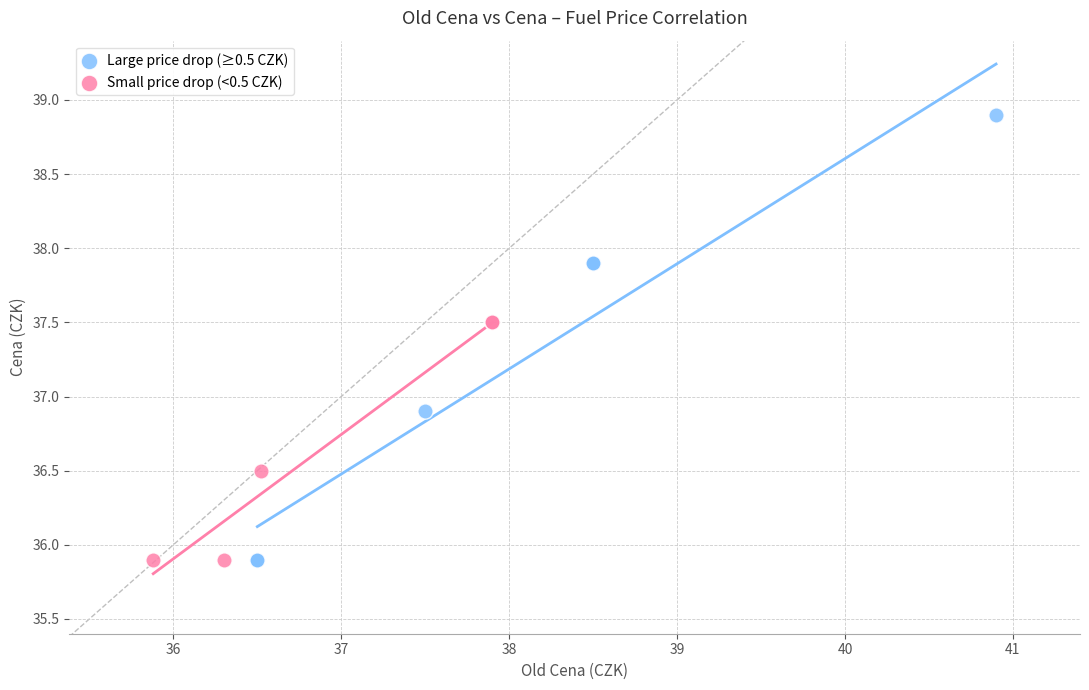

Which series reaches the maximum Y coordinate?

Large price drop (≥0.5 CZK)